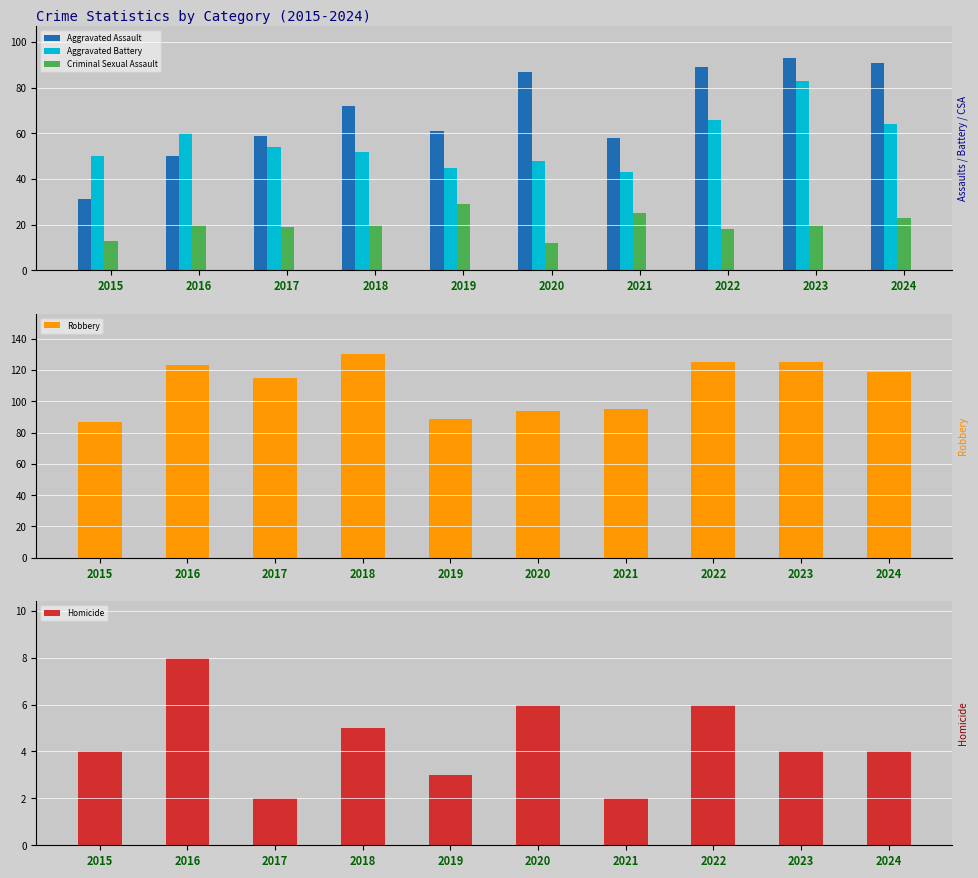

List the labels in order of Aggravated Assault value, smallest first.

2015, 2016, 2021, 2017, 2019, 2018, 2020, 2022, 2024, 2023